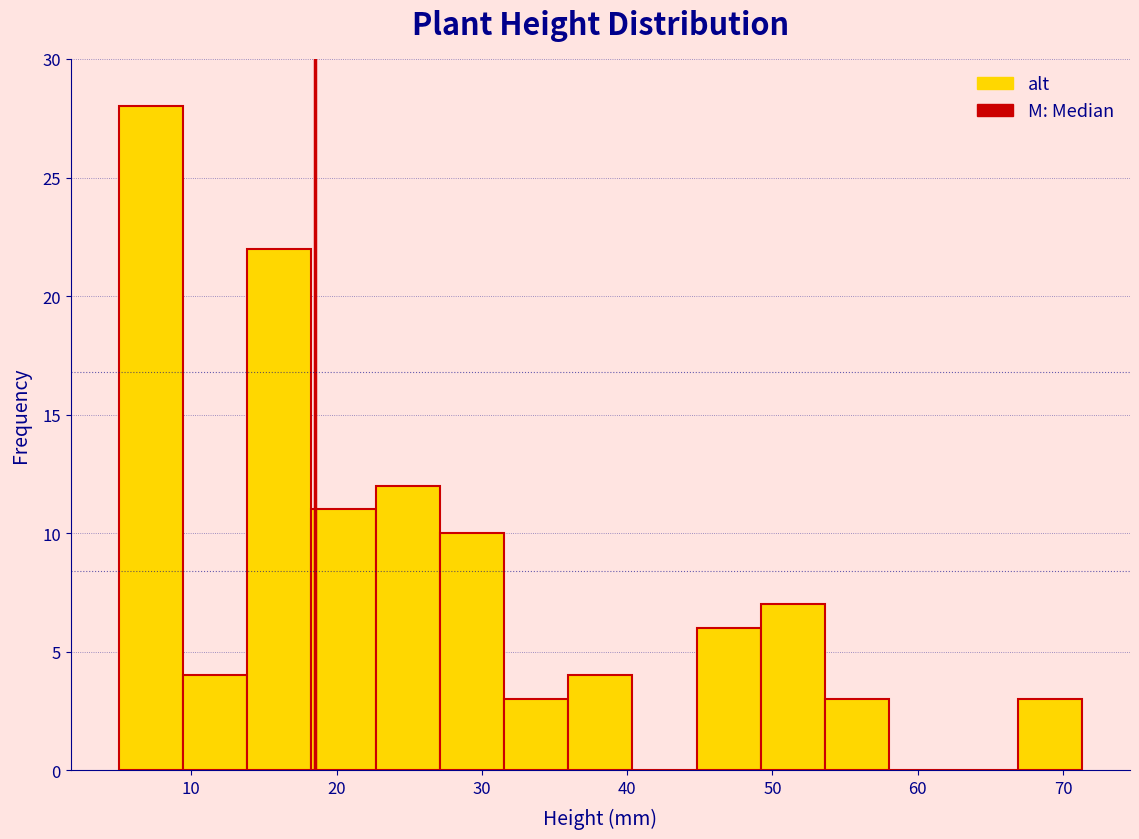

Reading left to right, transcribe this chart: for each bar, give the range it covers on the x-axis and its height. Neither the bar edges nor the heights are printed on the chart, so give them approximately, as read against the axes.

5 to 9: 28
9 to 14: 4
14 to 18: 22
18 to 23: 11
23 to 27: 12
27 to 32: 10
32 to 36: 3
36 to 40: 4
40 to 45: 0
45 to 49: 6
49 to 54: 7
54 to 58: 3
58 to 62: 0
62 to 67: 0
67 to 71: 3